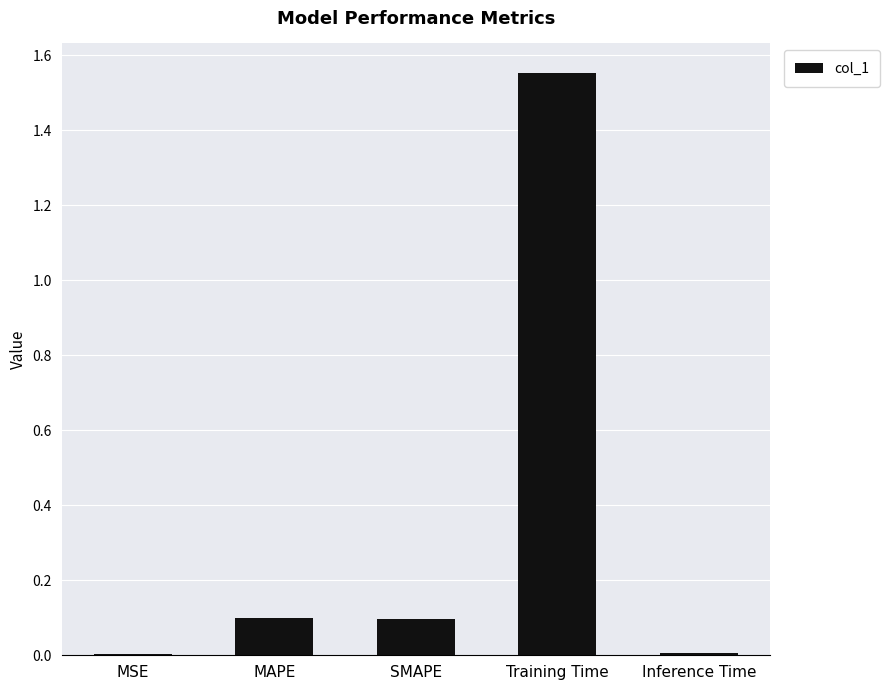

Are the bars horizontal?

No